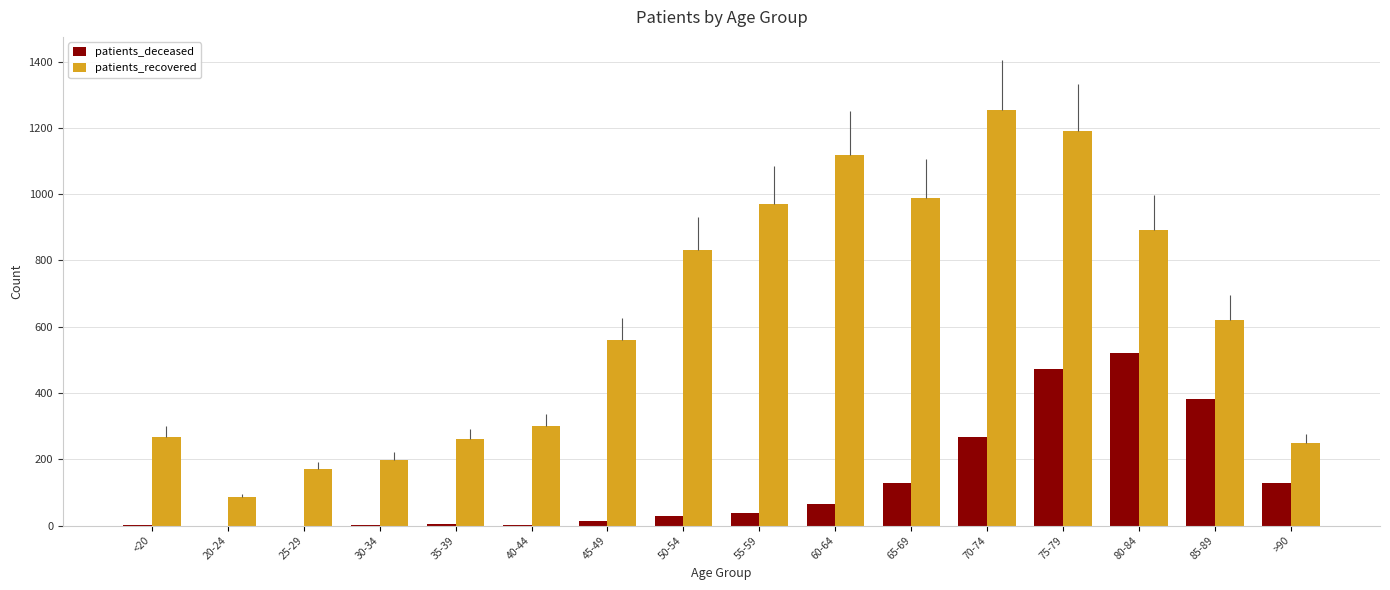

True or false: patients_deceased has a value of 1 at <20.

False